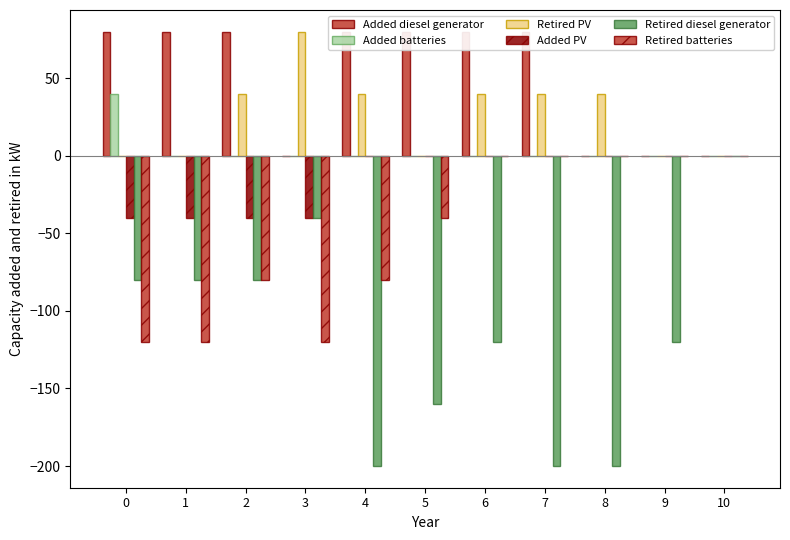

True or false: Apl_desktop has a value of 47 at 3.

False